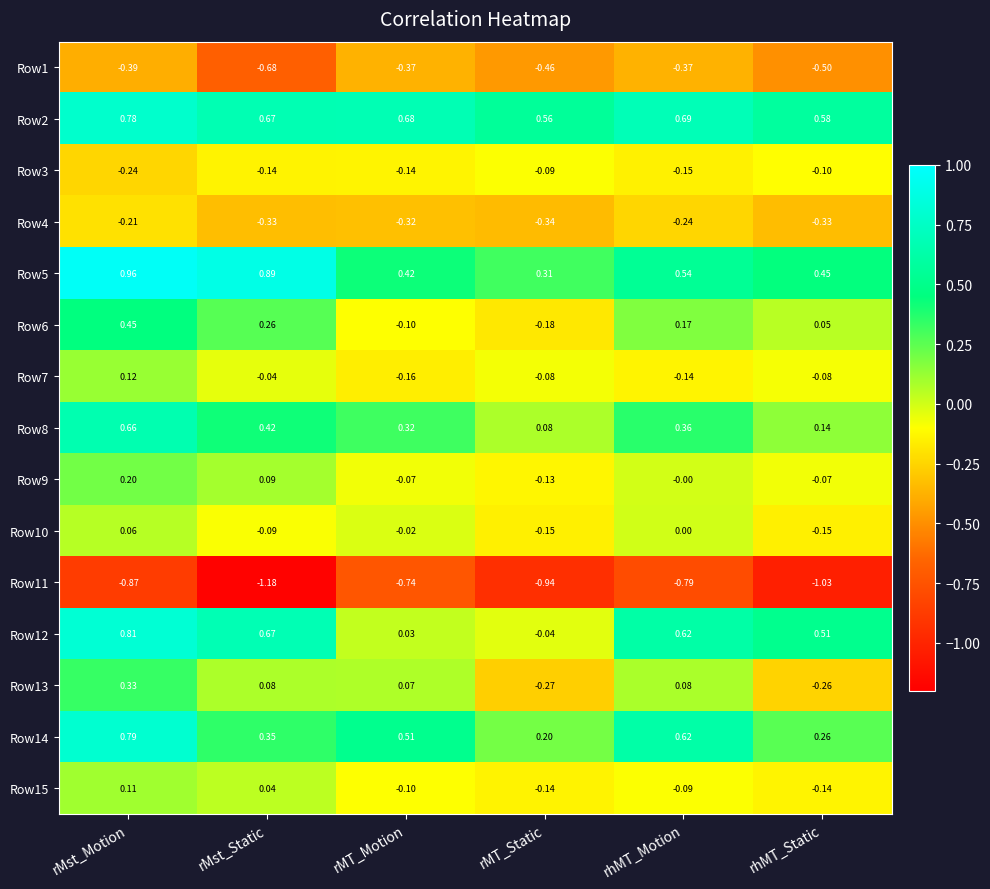

Is the value of Row1 at rMT_Static greater than the value of Row12 at rMst_Static?

No